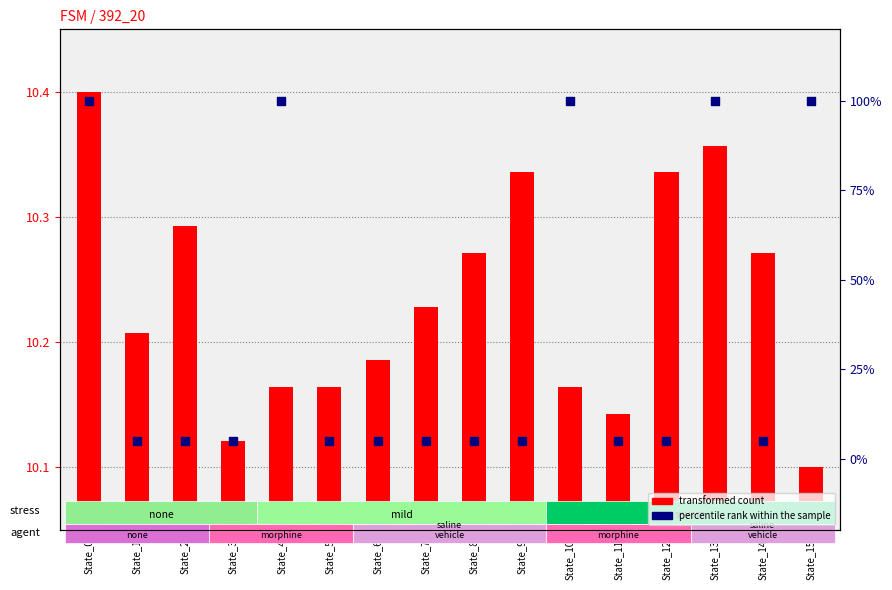

What are all the series names shown in the legend?

transformed count, percentile rank within the sample